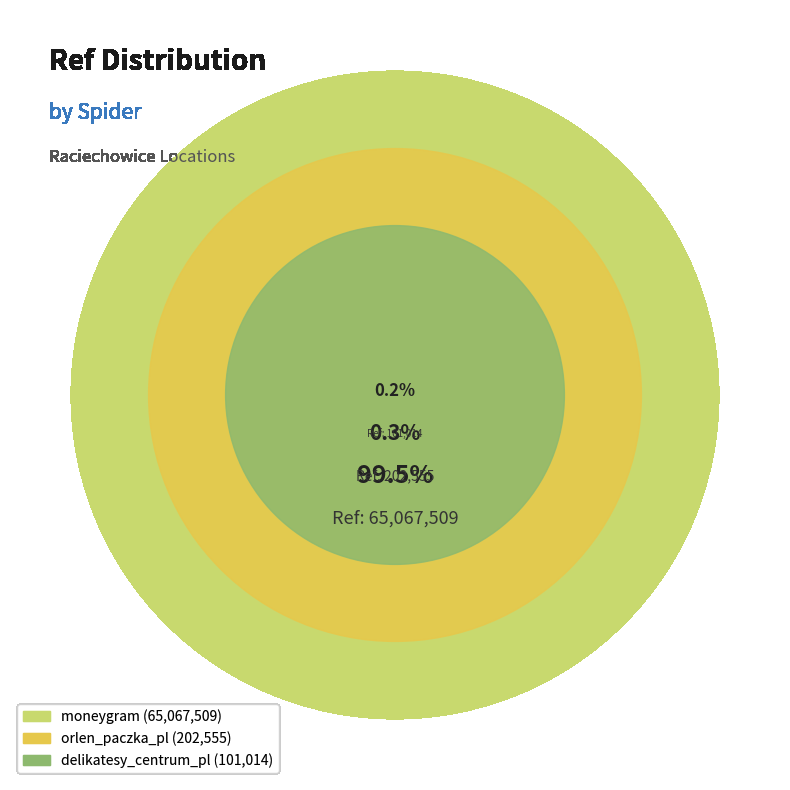

Which category has the biggest portion of the pie?

moneygram